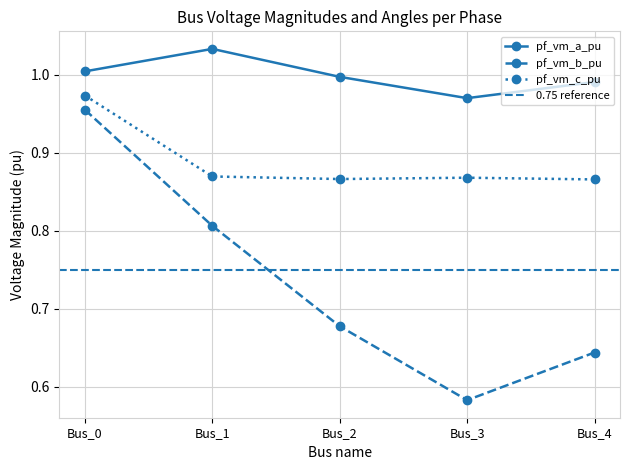

Which series has the largest total across all categories?

pf_vm_a_pu